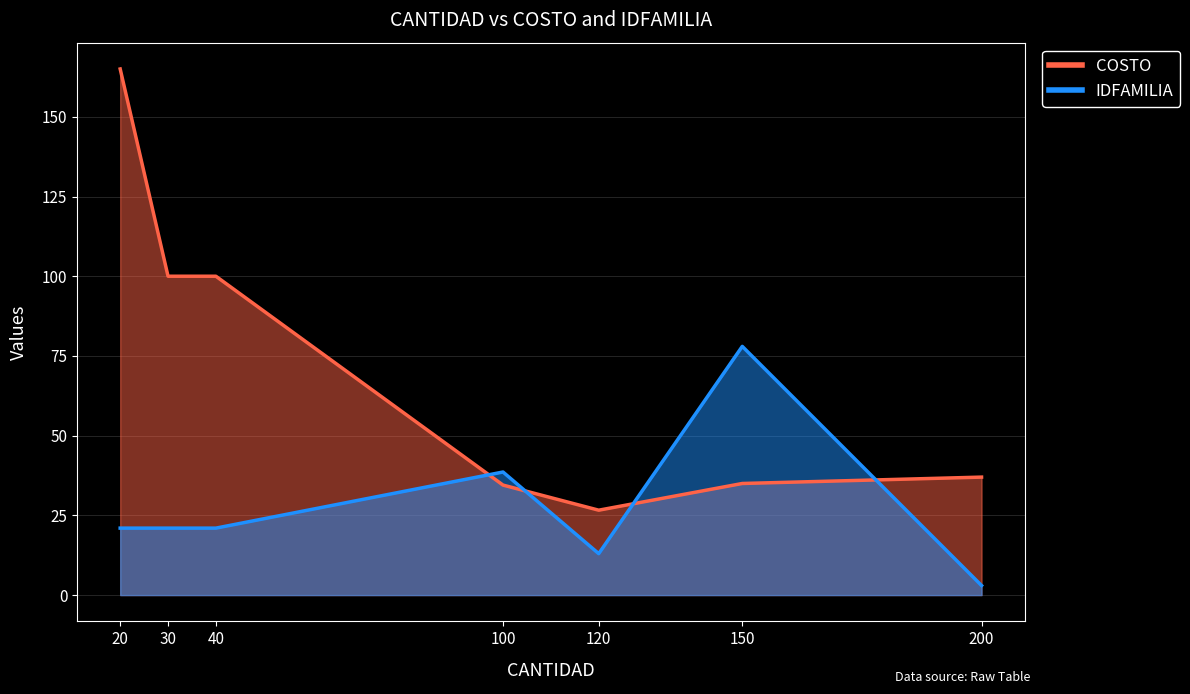

After their last crossing, which series has the higher values: IDFAMILIA or COSTO?

COSTO